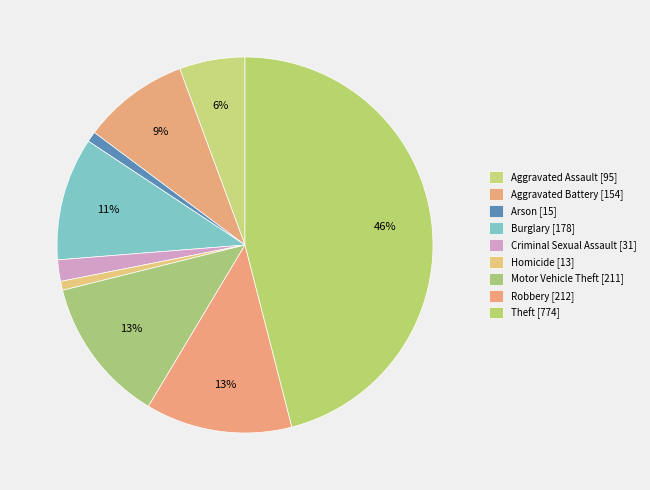

Which category has the biggest portion of the pie?

Theft